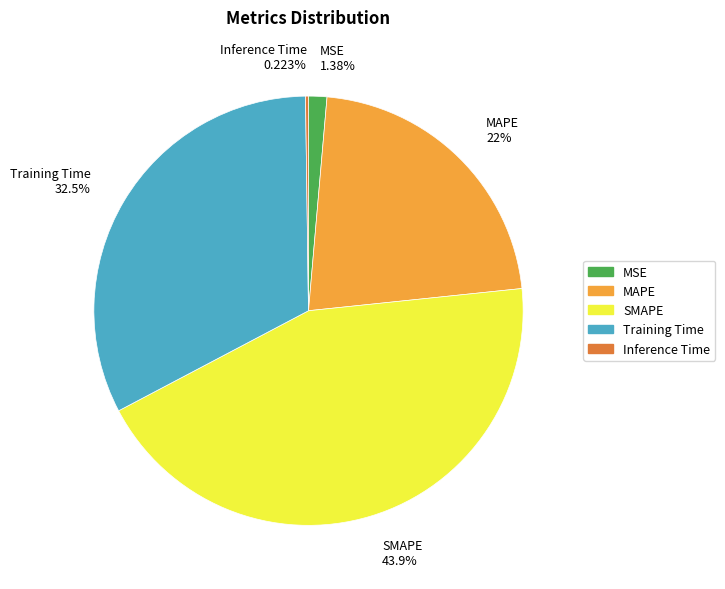

To the nearest percent, what is the difference between the largest and smallest slice percentages?

44%